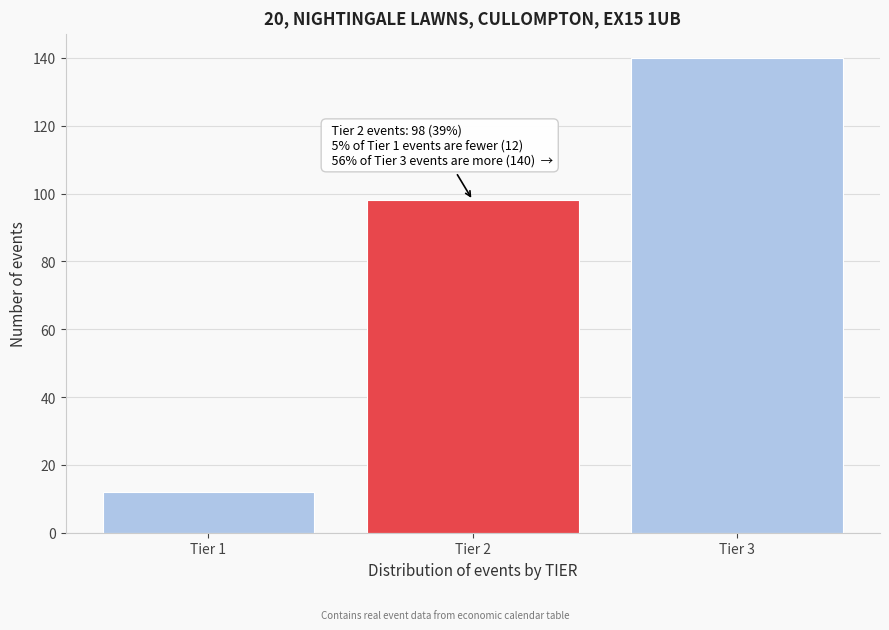

Reading left to right, transcribe all the data shown in this chart.

Tier 1=12	Tier 2=98	Tier 3=140